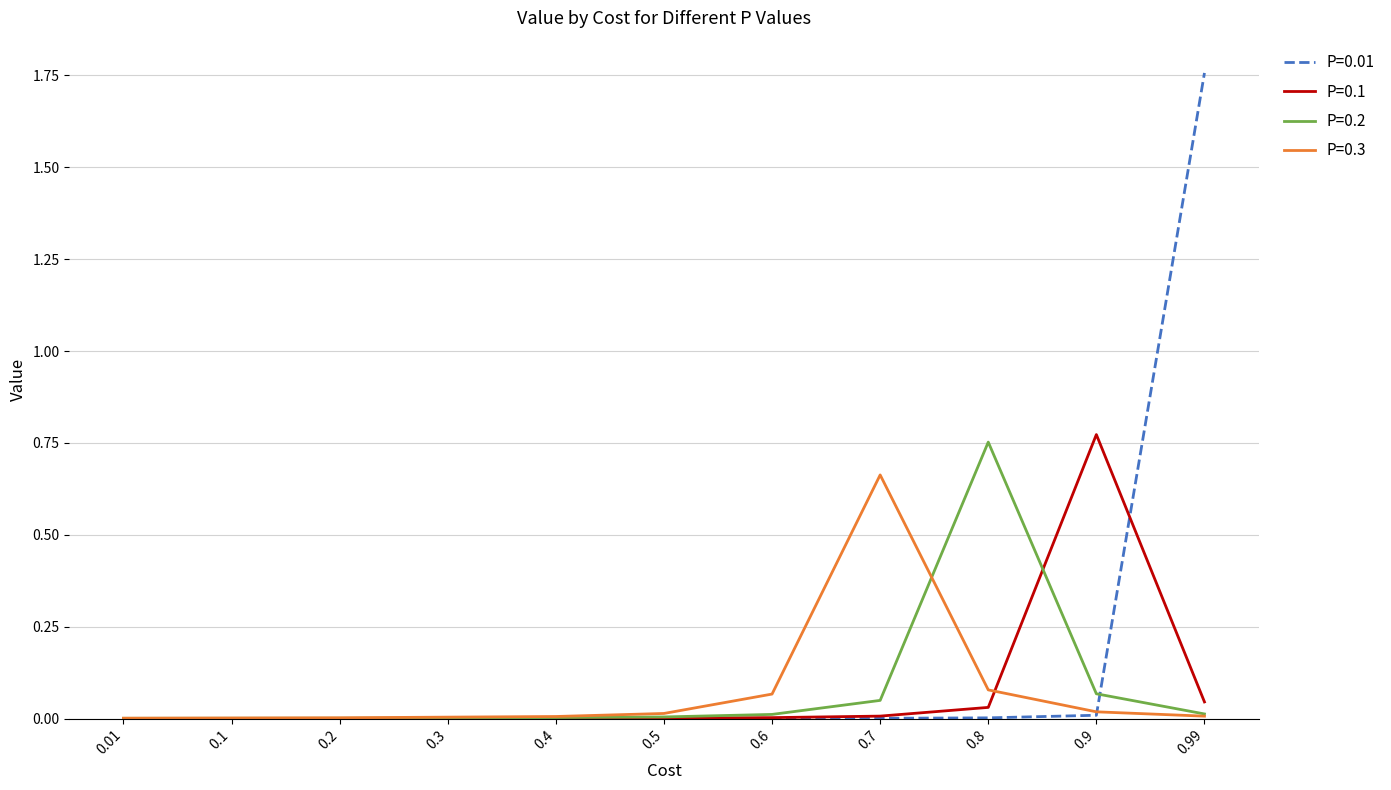

Which series has the largest total across all categories?

P=0.01